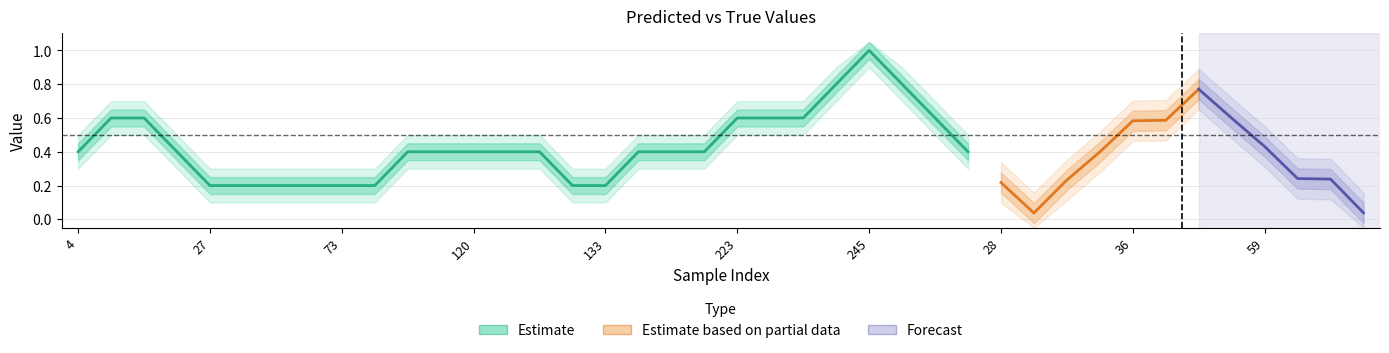

True or false: y_pred has more than 0 points higher than both neighbors.

True